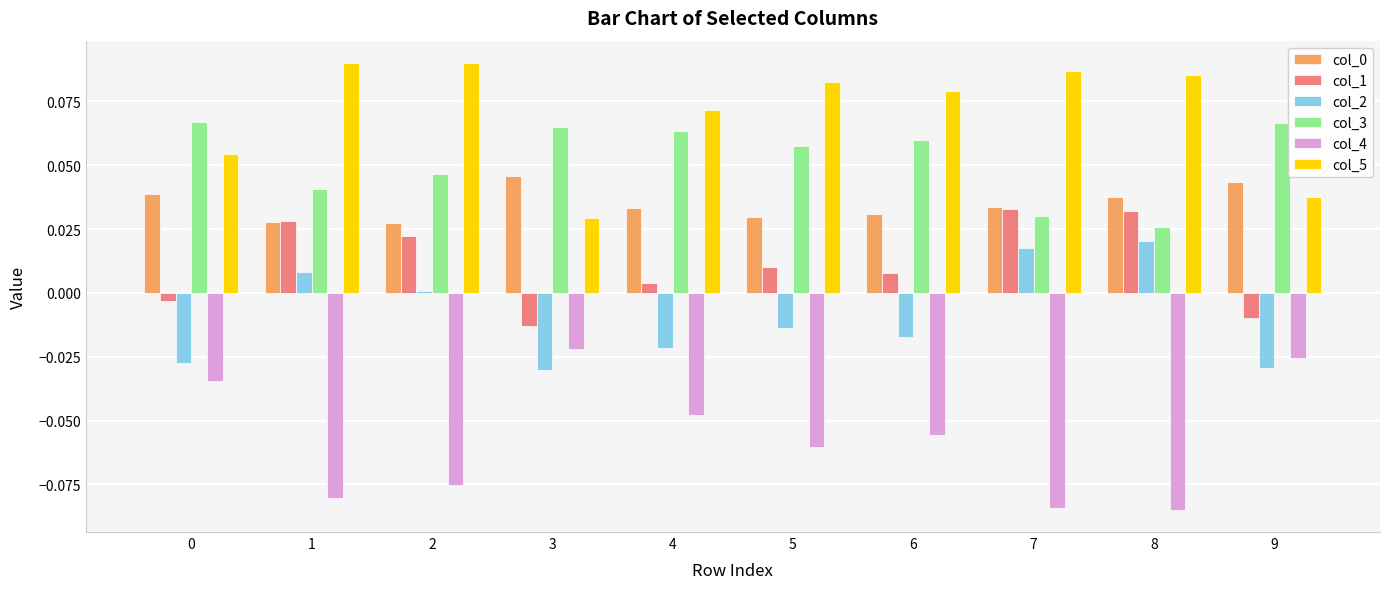

Is it true that col_5 equals 0.0 at 6?

False